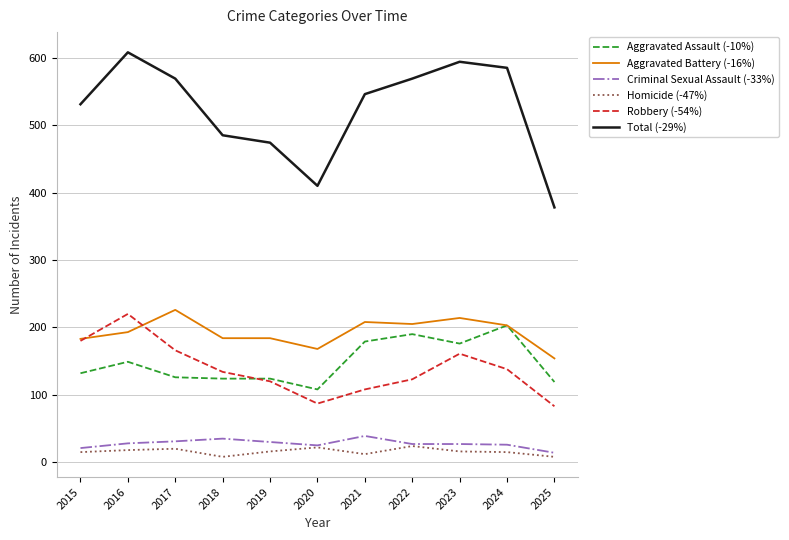

The value of Criminal Sexual Assault (-33%) at 2023 is 27. True or false?

True